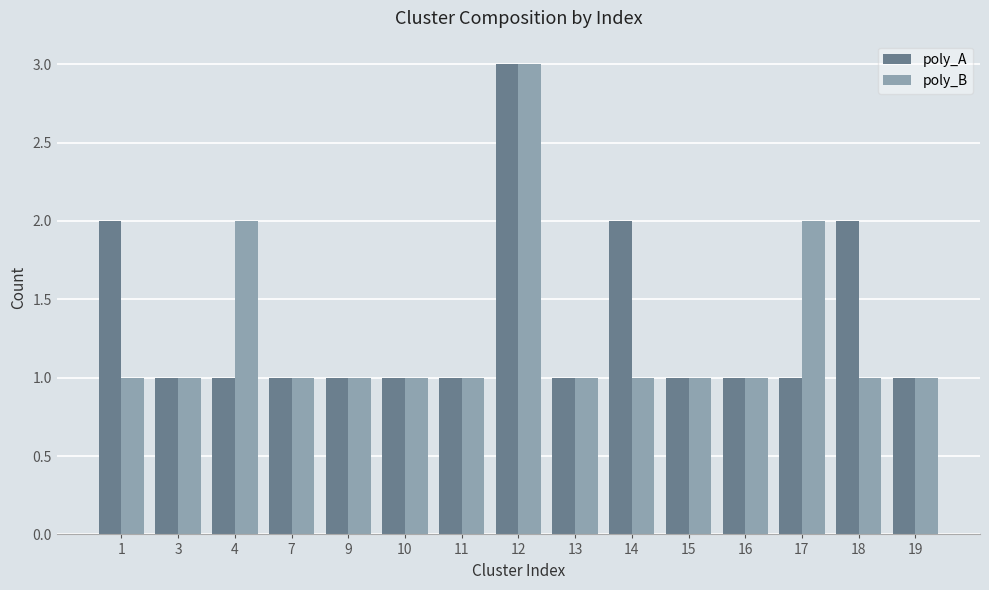

How many series are shown in this chart?

2